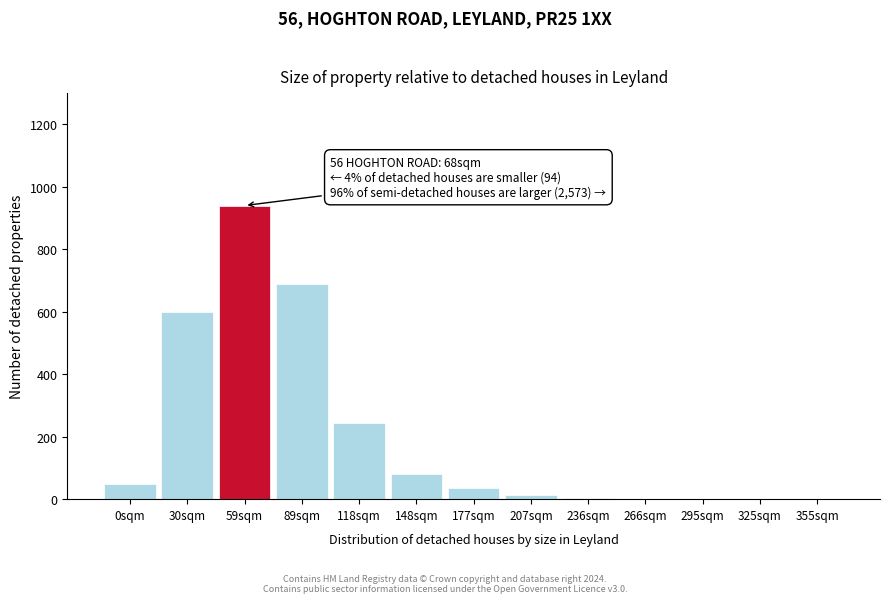

Is it true that the value at 355sqm is 536?

False